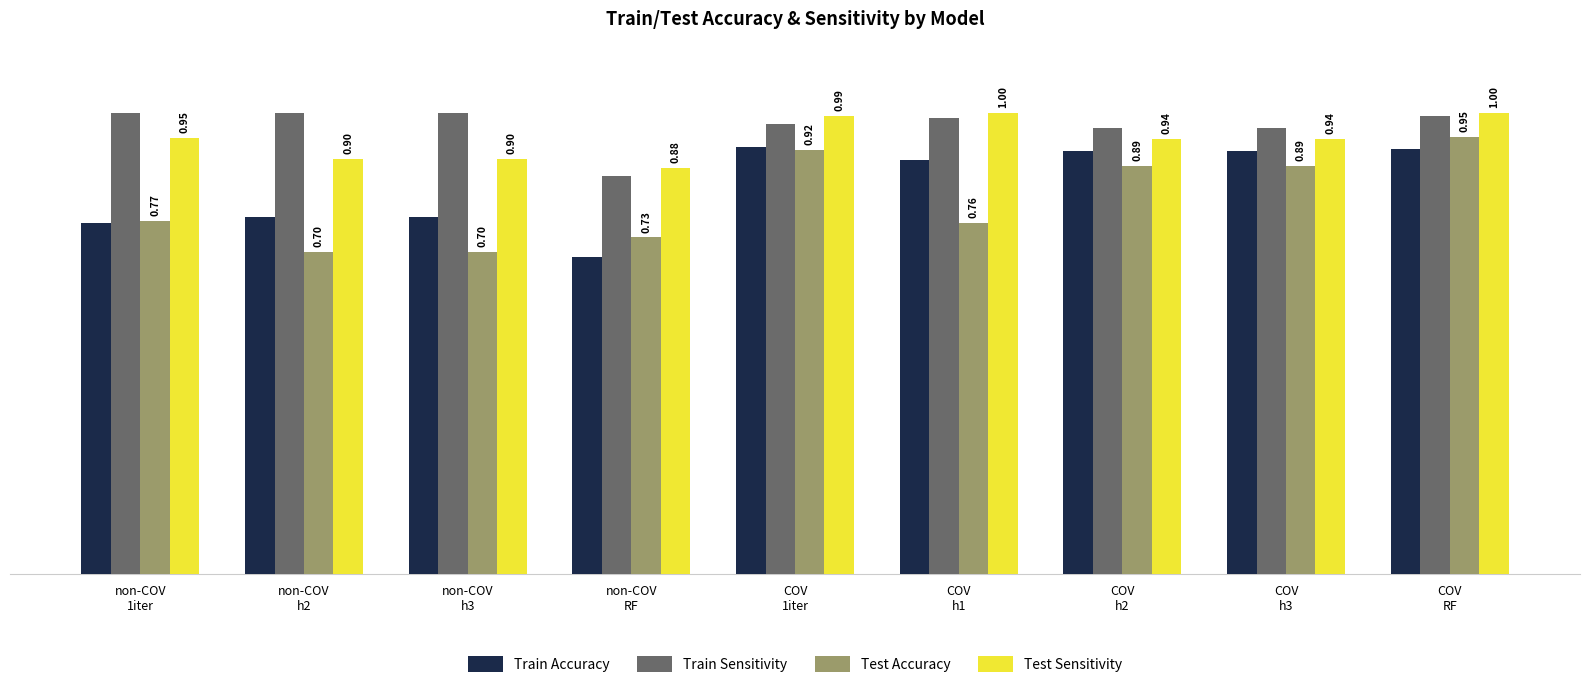

Which series has the largest range (max minus min)?

Test Accuracy